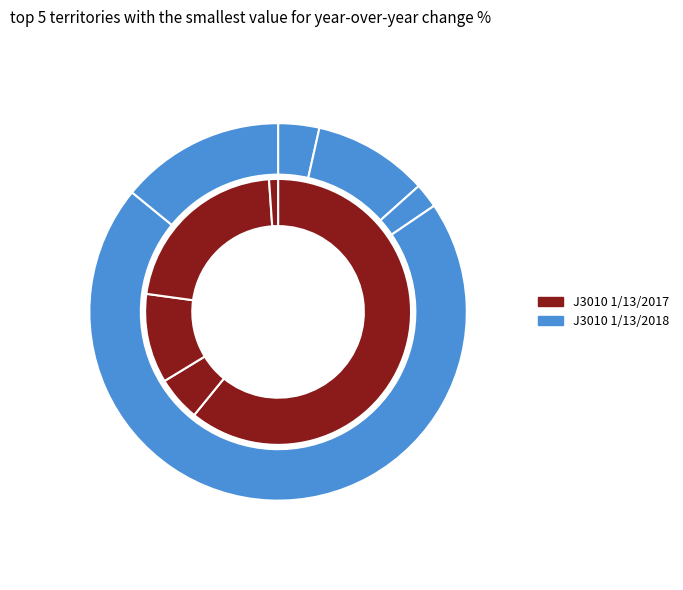

To the nearest percent, what is the difference between the largest and smallest slice percentages?

68%